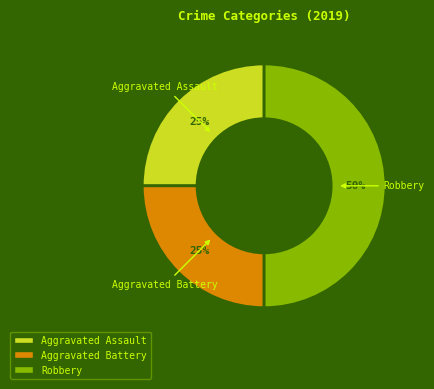

True or false: Robbery accounts for 50% of the total.

True